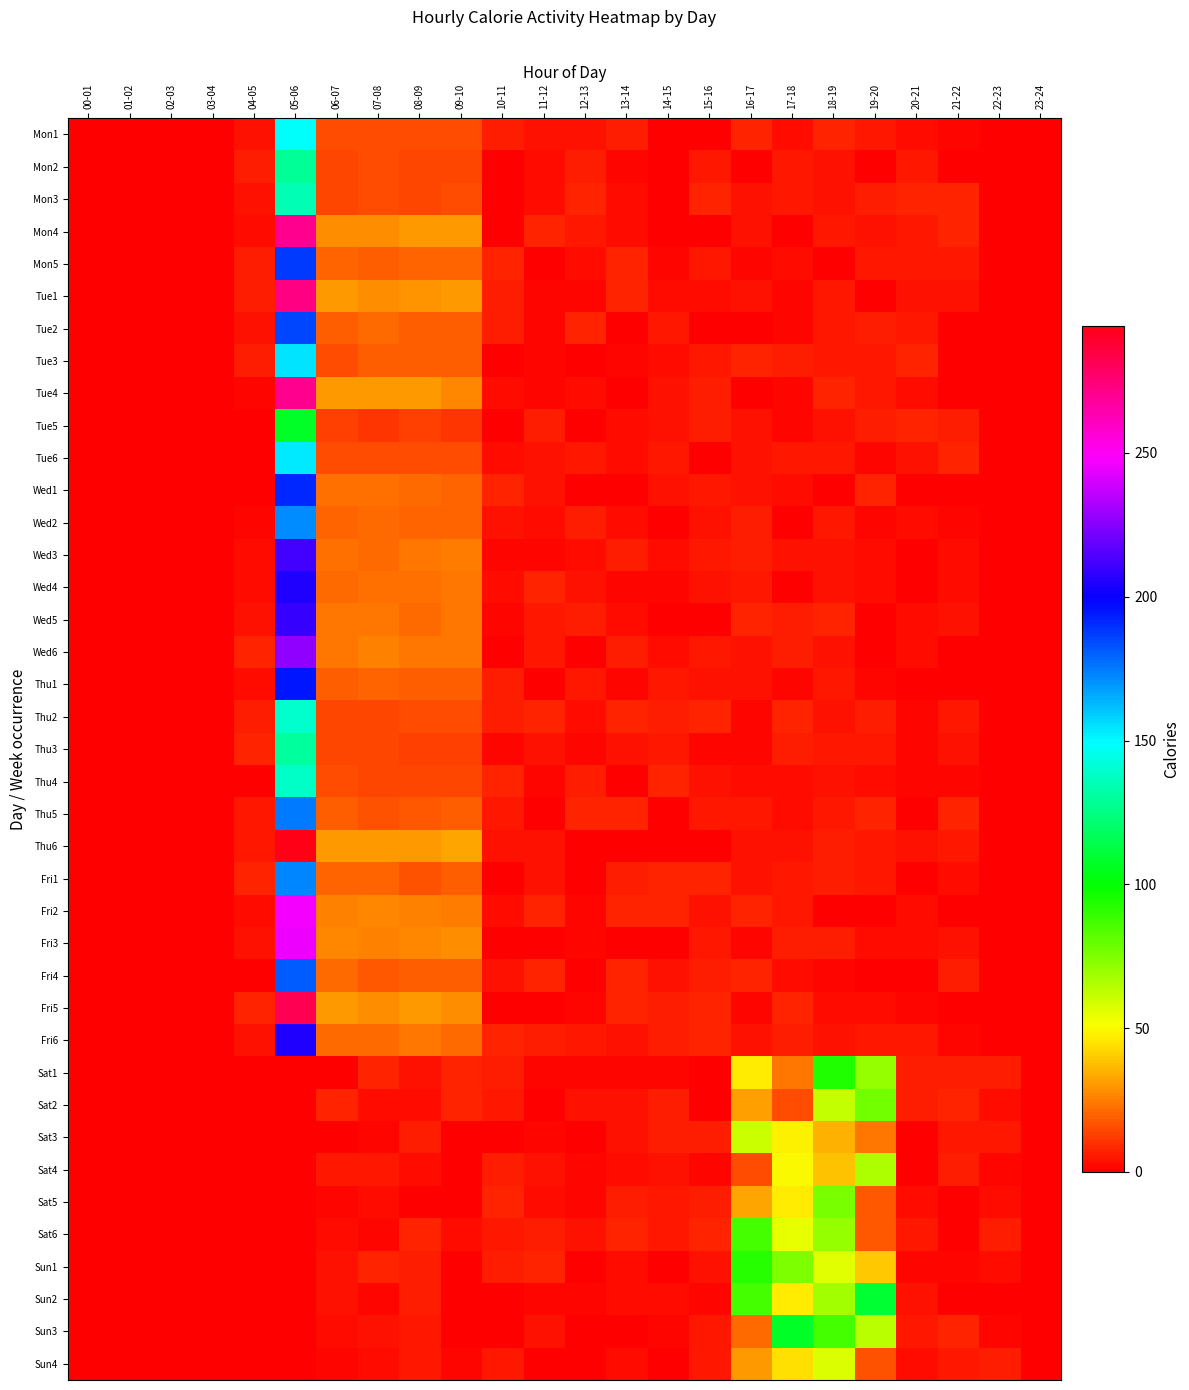

What is the total value across all series at 12-13?

116